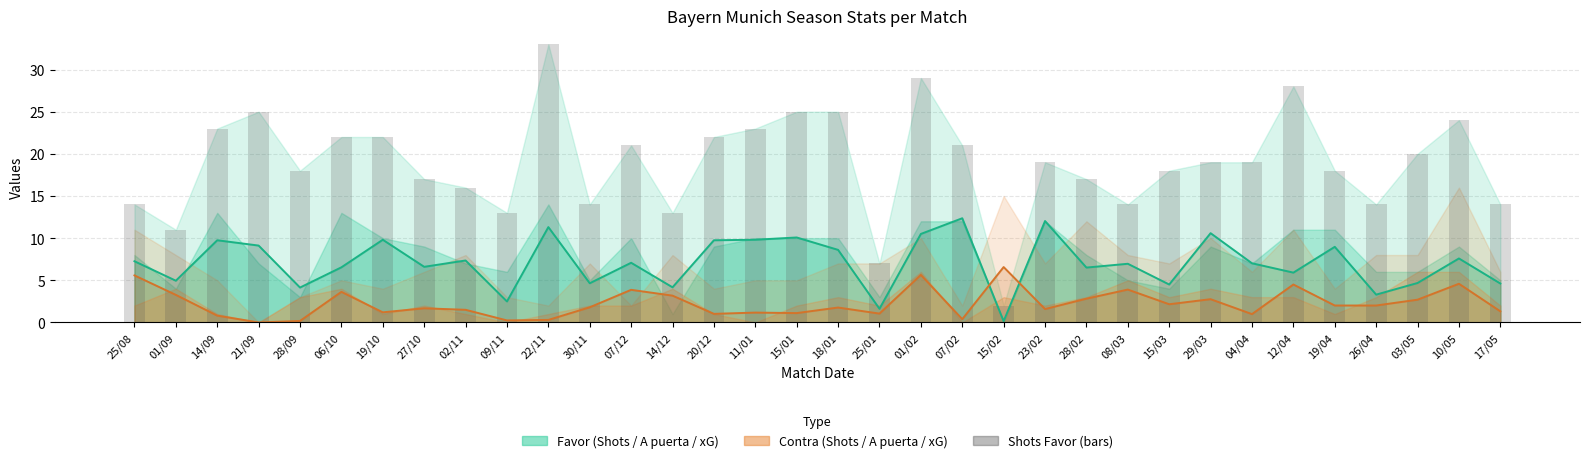

How many bars are there in total?

34